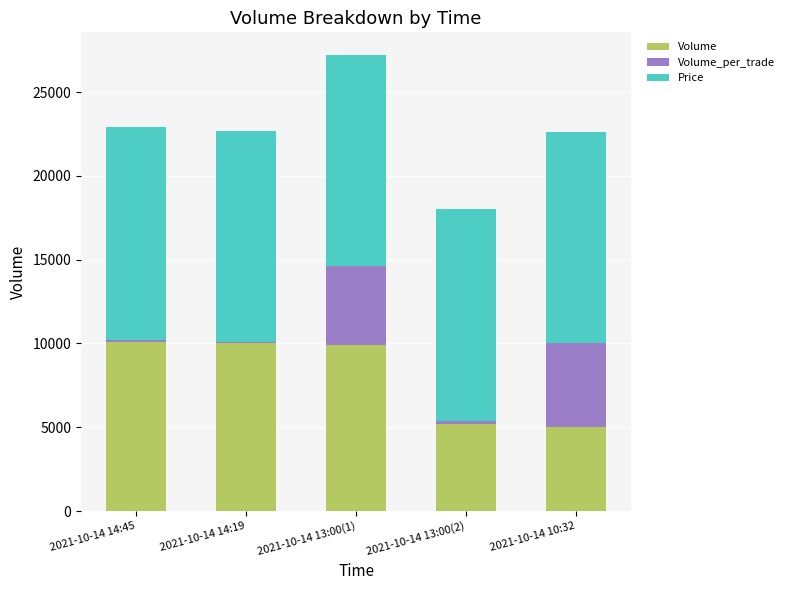

What is the total value across all series at 2021-10-14 14:19?

22700